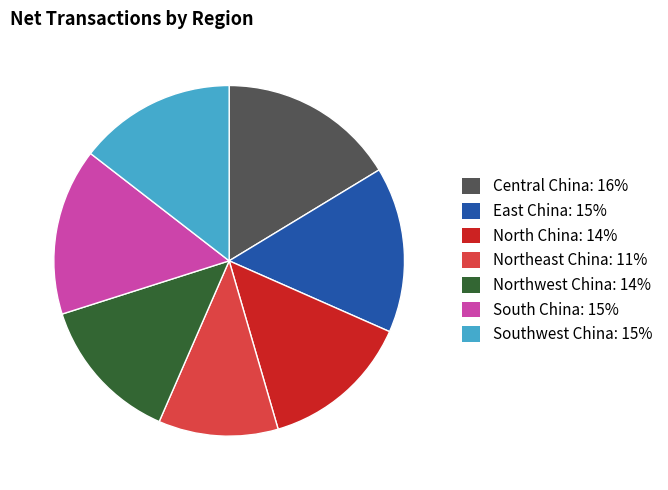

Which category has the biggest portion of the pie?

Central China